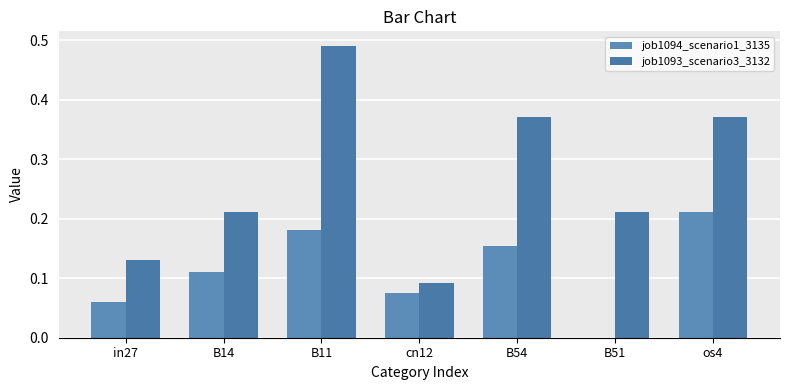

What is the sum of all job1093_scenario3_3132 values?

1.9